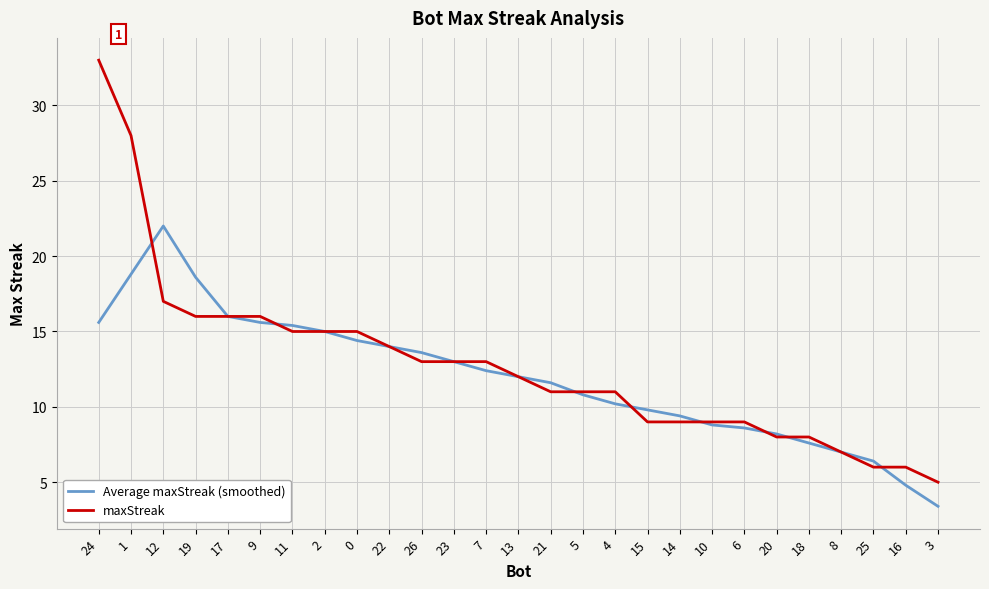

Rank the series by their maximum value, from highest to lowest.

maxStreak, Average maxStreak (smoothed)